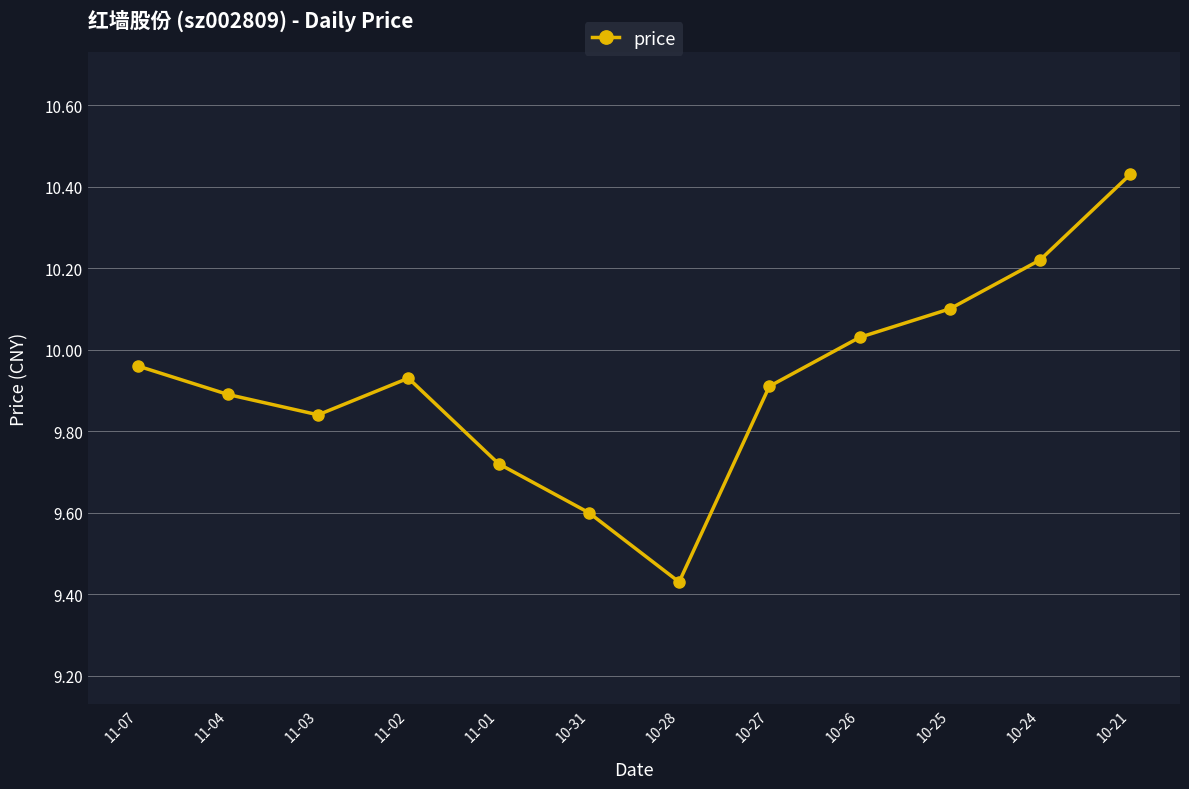

Approximately how many times larger is the value at 10-25 compared to 10-27?

1.0